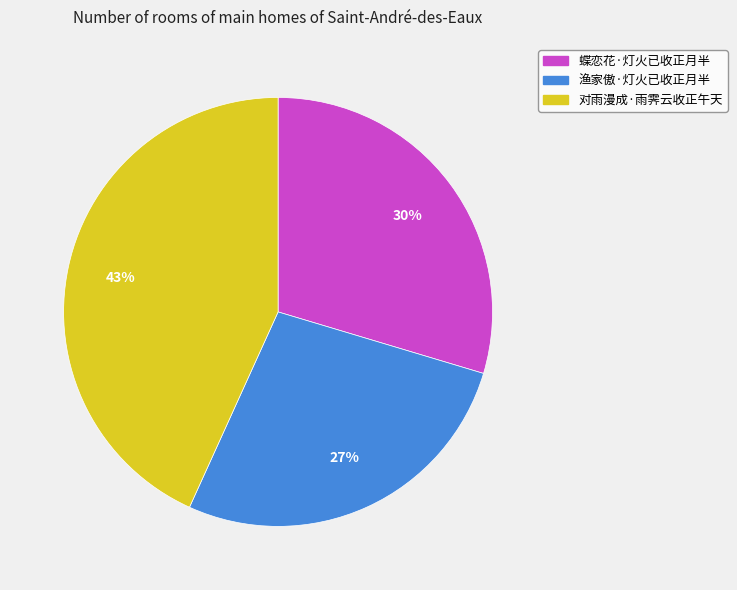

What is the ratio of the value at 蝶恋花·灯火已收正月半 to the value at 渔家傲·灯火已收正月半?

1.1